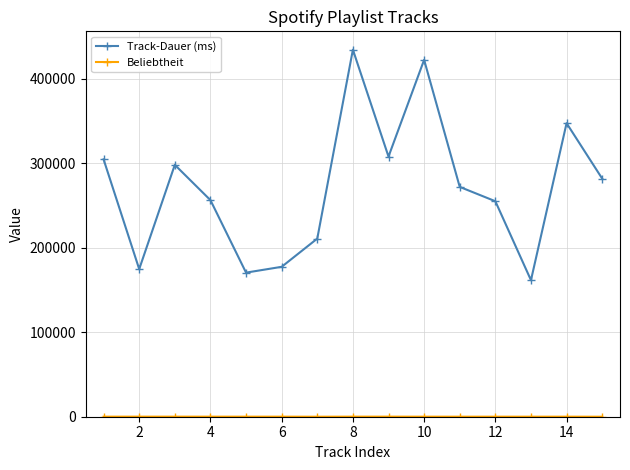

What is the sum of all Track-Dauer (ms) values?

4078022